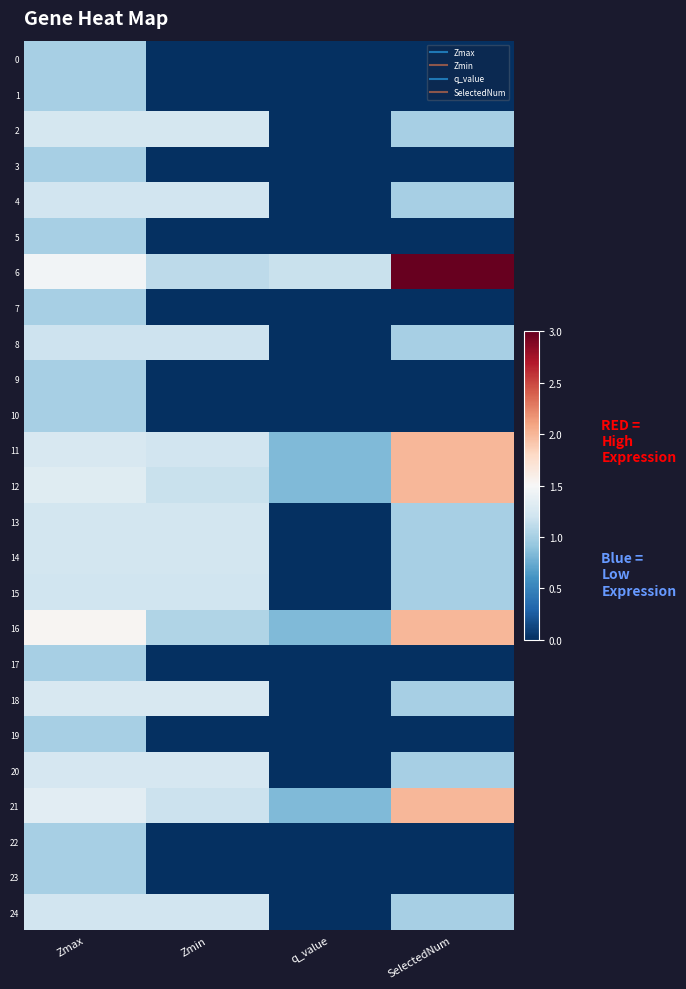

Reading left to right, list all the values displayed in this chart.

0: Zmax=1.0	Zmin=0.0	q_value=0.0	SelectedNum=0.0
1: Zmax=1.0	Zmin=0.0	q_value=0.0	SelectedNum=0.0
2: Zmax=1.2	Zmin=1.2	q_value=0.0	SelectedNum=1.0
3: Zmax=1.0	Zmin=0.0	q_value=0.0	SelectedNum=0.0
4: Zmax=1.2	Zmin=1.2	q_value=0.0	SelectedNum=1.0
5: Zmax=1.0	Zmin=0.0	q_value=0.0	SelectedNum=0.0
6: Zmax=1.5	Zmin=1.1	q_value=1.2	SelectedNum=3.0
7: Zmax=1.0	Zmin=0.0	q_value=0.0	SelectedNum=0.0
8: Zmax=1.2	Zmin=1.2	q_value=0.0	SelectedNum=1.0
9: Zmax=1.0	Zmin=0.0	q_value=0.0	SelectedNum=0.0
10: Zmax=1.0	Zmin=0.0	q_value=0.0	SelectedNum=0.0
11: Zmax=1.3	Zmin=1.2	q_value=0.8	SelectedNum=2.0
12: Zmax=1.3	Zmin=1.2	q_value=0.8	SelectedNum=2.0
13: Zmax=1.2	Zmin=1.2	q_value=0.0	SelectedNum=1.0
14: Zmax=1.2	Zmin=1.2	q_value=0.0	SelectedNum=1.0
15: Zmax=1.2	Zmin=1.2	q_value=0.0	SelectedNum=1.0
16: Zmax=1.5	Zmin=1.0	q_value=0.8	SelectedNum=2.0
17: Zmax=1.0	Zmin=0.0	q_value=0.0	SelectedNum=0.0
18: Zmax=1.3	Zmin=1.3	q_value=0.0	SelectedNum=1.0
19: Zmax=1.0	Zmin=0.0	q_value=0.0	SelectedNum=0.0
20: Zmax=1.2	Zmin=1.2	q_value=0.0	SelectedNum=1.0
21: Zmax=1.3	Zmin=1.2	q_value=0.8	SelectedNum=2.0
22: Zmax=1.0	Zmin=0.0	q_value=0.0	SelectedNum=0.0
23: Zmax=1.0	Zmin=0.0	q_value=0.0	SelectedNum=0.0
24: Zmax=1.2	Zmin=1.2	q_value=0.0	SelectedNum=1.0